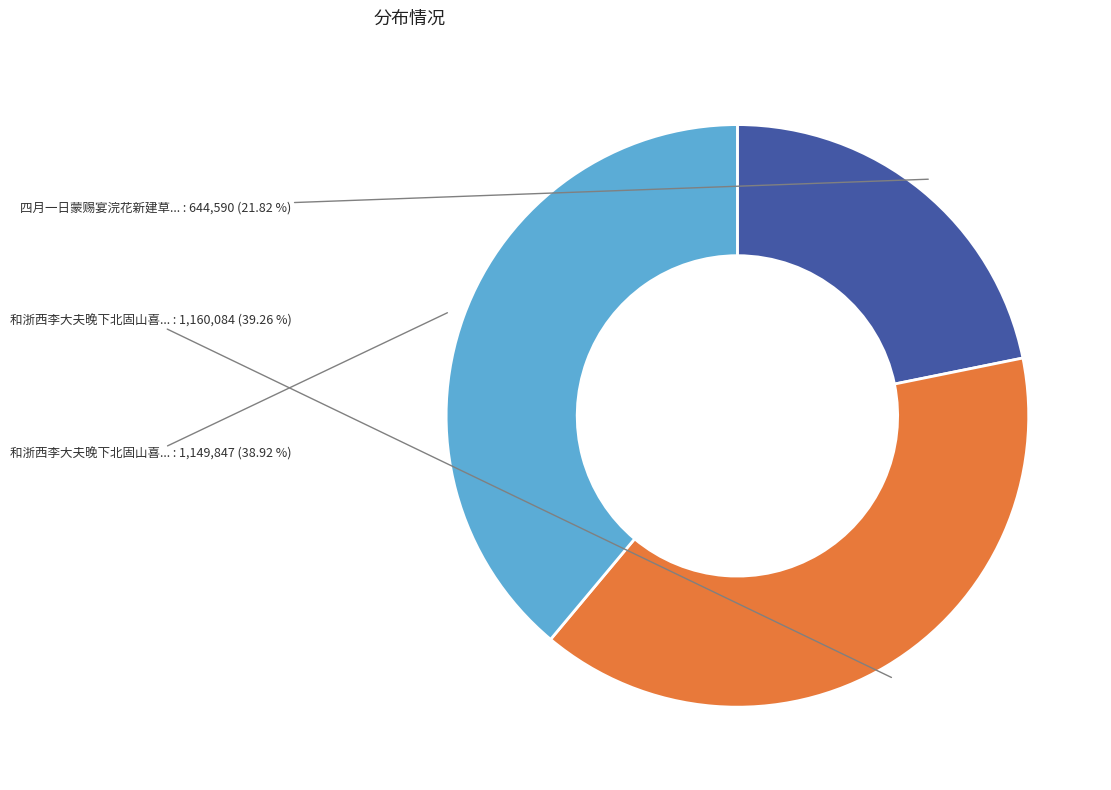

Is there a majority slice in this chart?

No